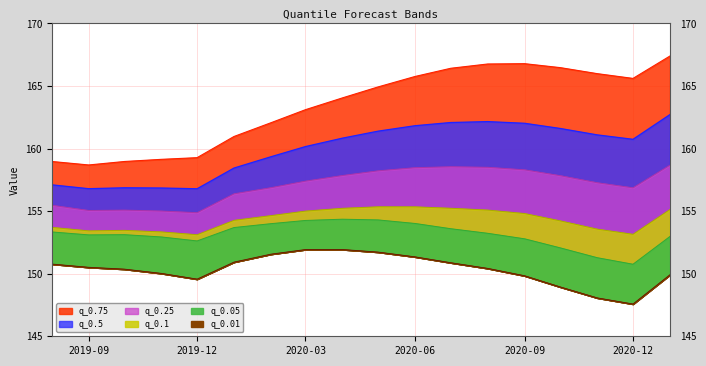

Is it true that q_0.25 equals 158.5 at 2020-08-01?

True